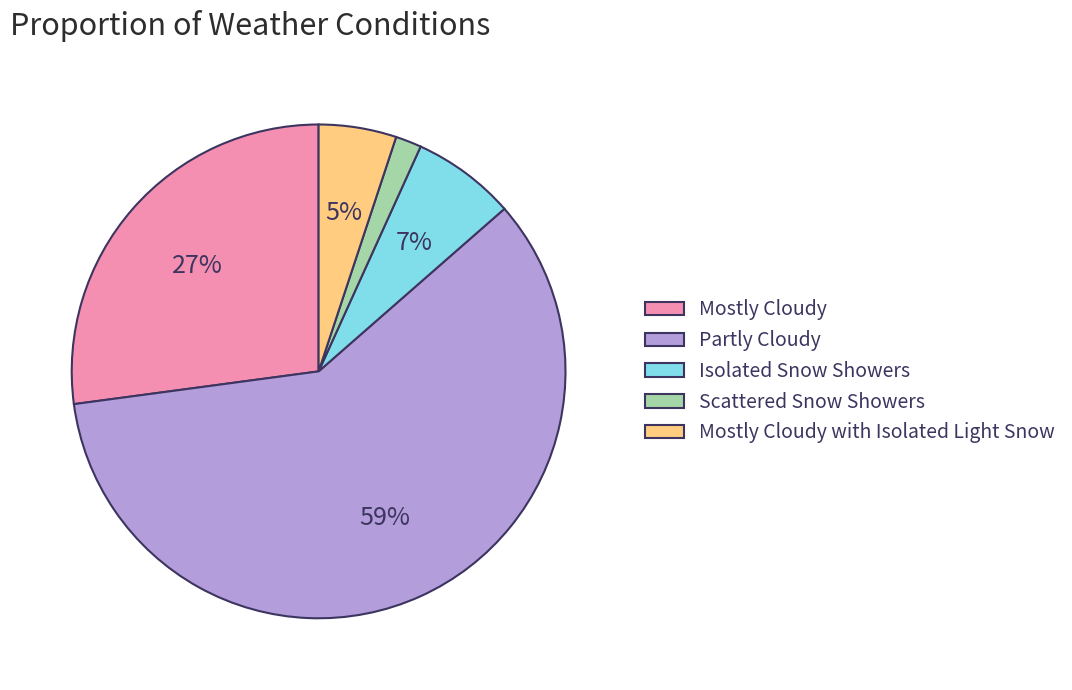

True or false: Scattered Snow Showers accounts for 17% of the total.

False